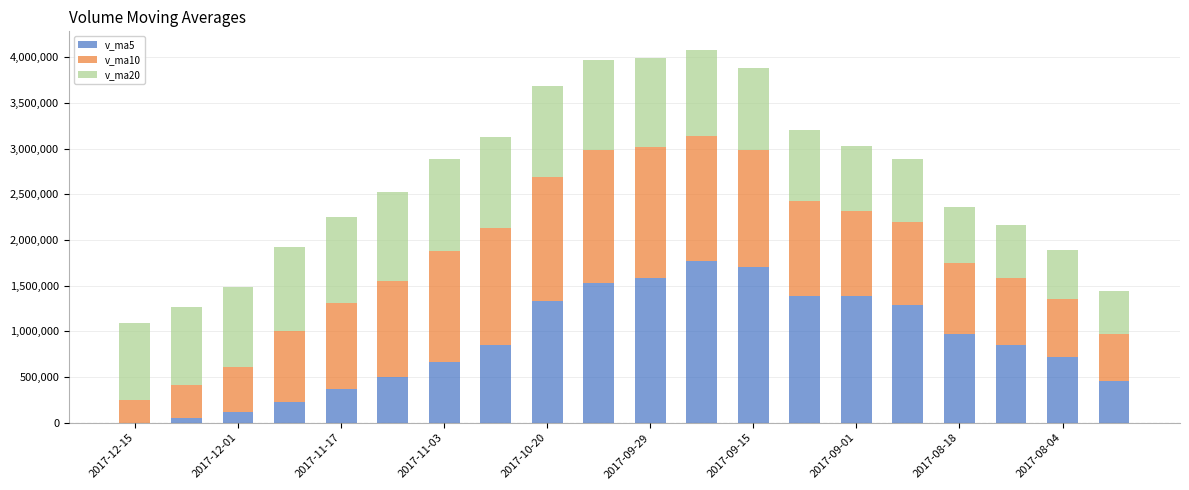

What is the highest value of the v_ma5 series?

1768111.6